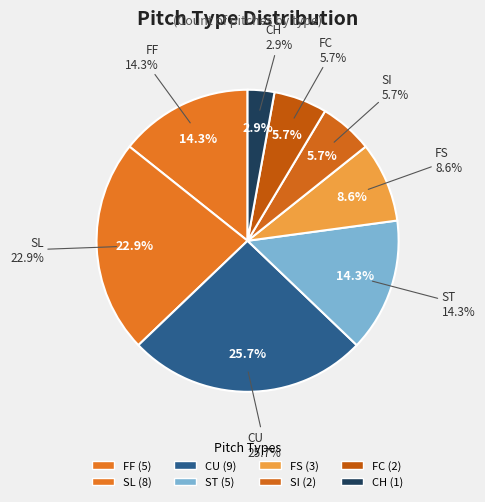

To the nearest percent, what is the difference between the FS and CH slice percentages?

6%